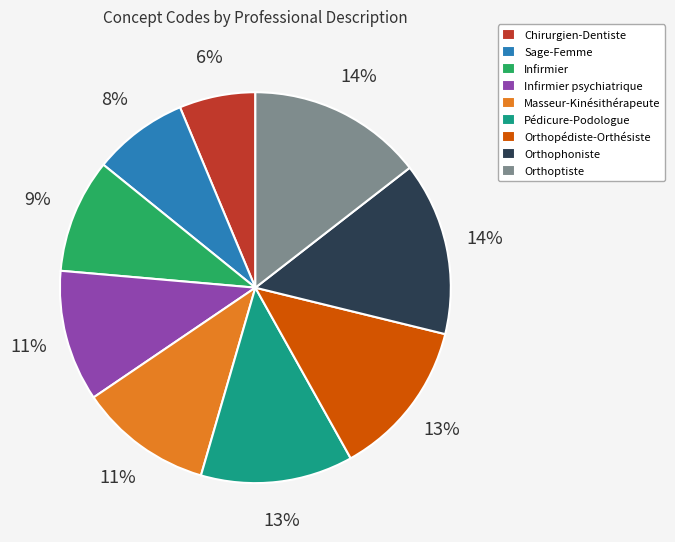

Which has a higher value, Pédicure-Podologue or Infirmier psychiatrique?

Pédicure-Podologue